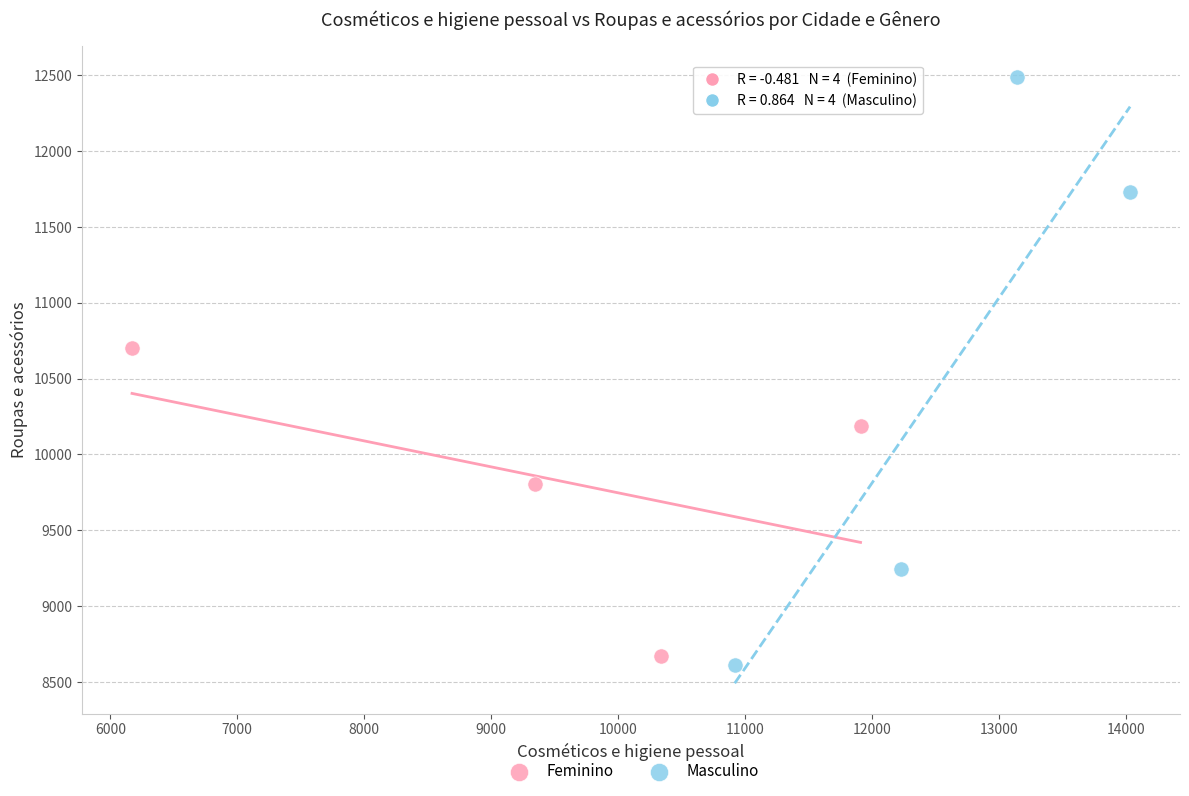

Which series has the largest Y range (max minus min)?

Masculino